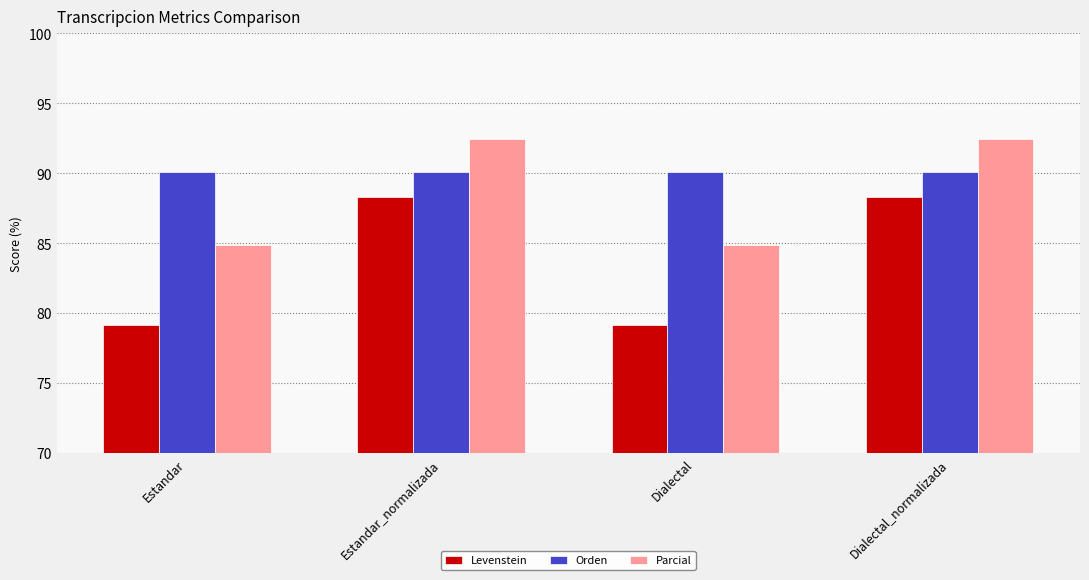

How many data points does each series have?

4